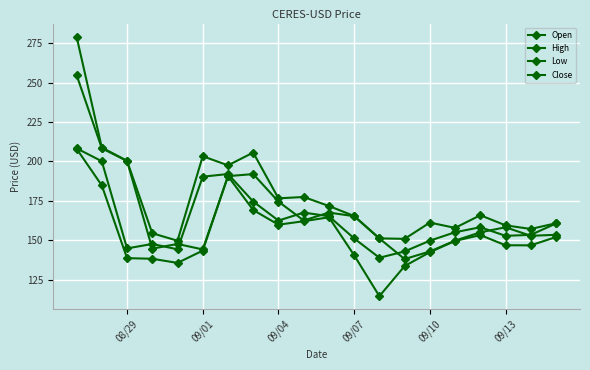

What is the sum of all Close values?

3260.8